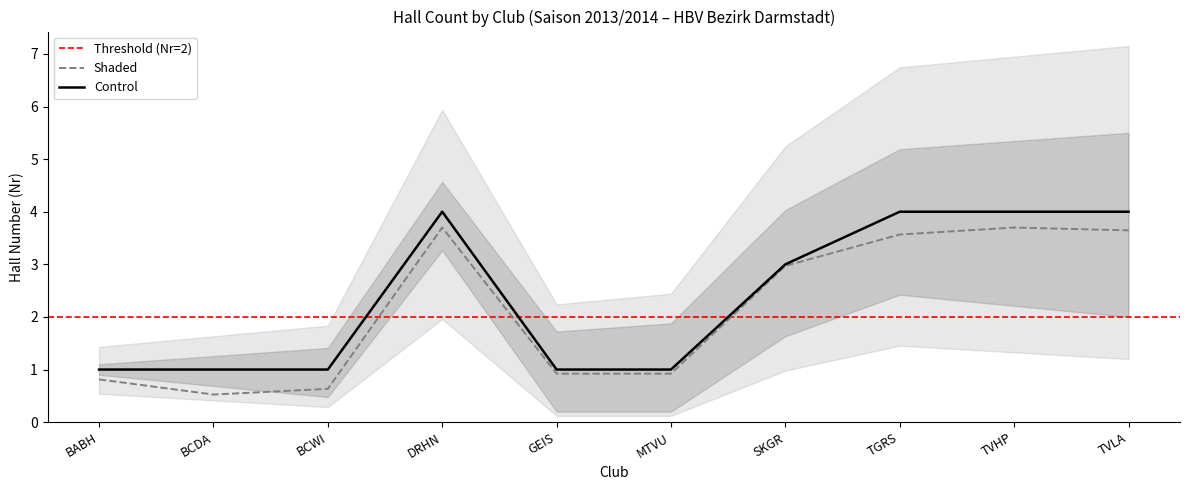

At which category is the sum across all series the highest?

DRHN